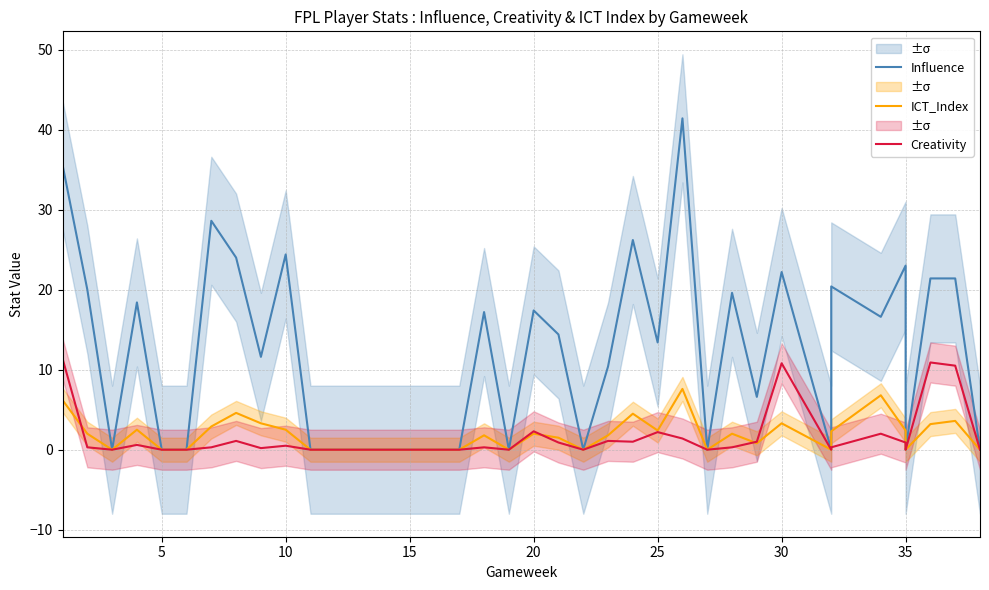

What is the difference between the second highest and second lowest values in the Influence series?

35.6